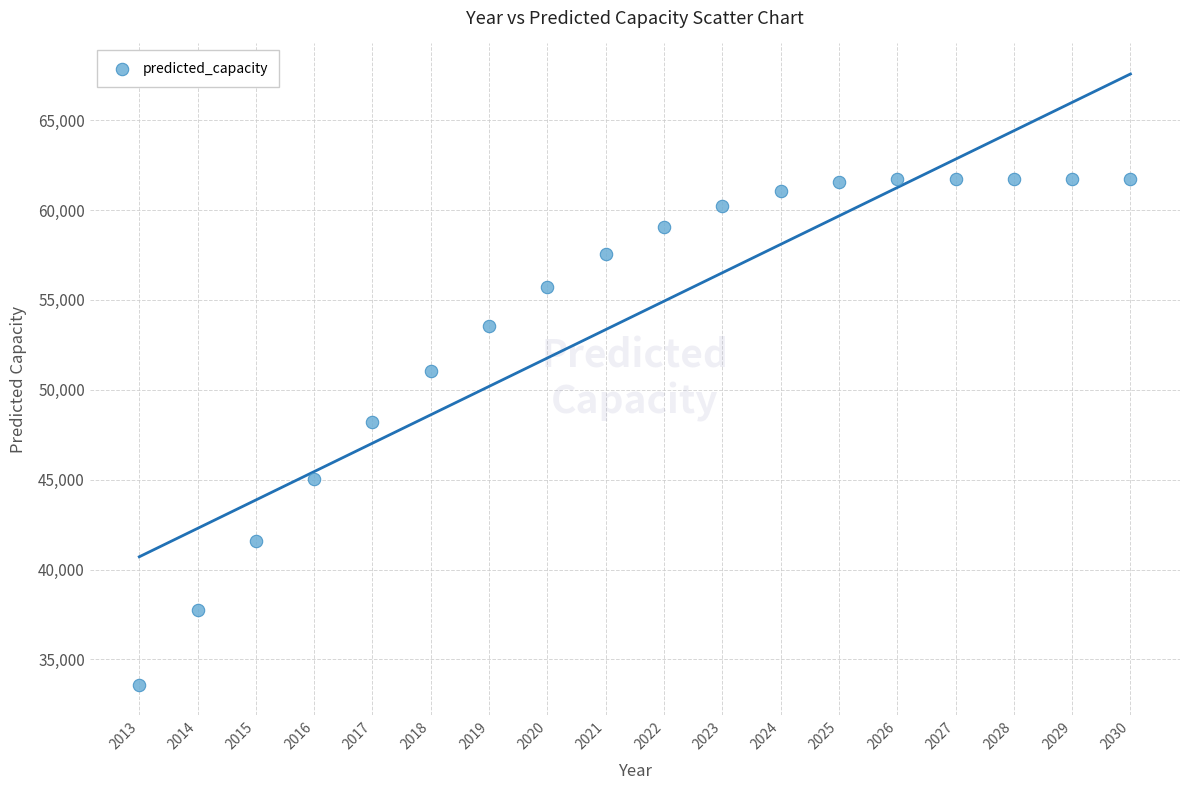

What is the range of X values (max minus min)?

17.0